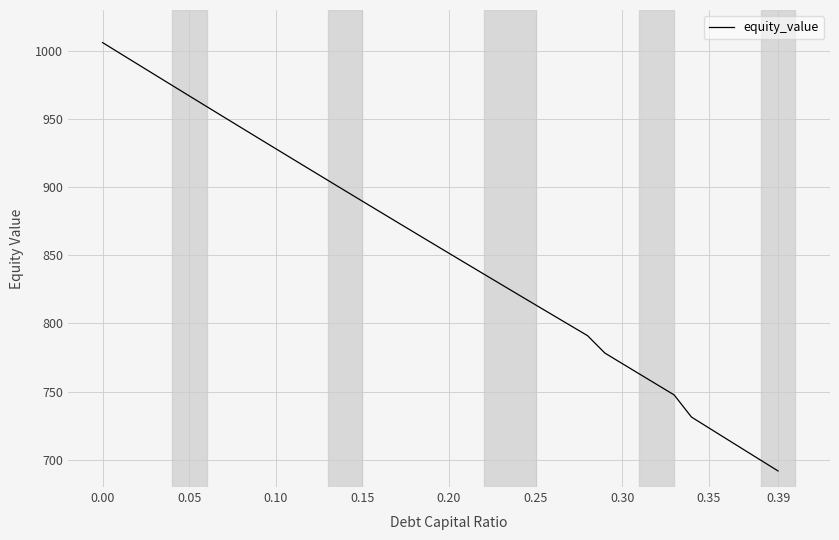

What is the maximum value shown in the chart?

1006.1